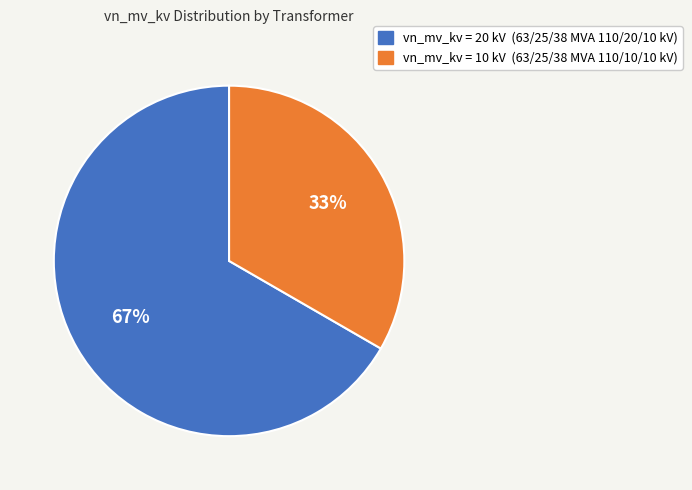

Rank the categories by value from highest to lowest.

vn_mv_kv = 20 kV (63/25/38 MVA 110/20/10 kV), vn_mv_kv = 10 kV (63/25/38 MVA 110/10/10 kV)